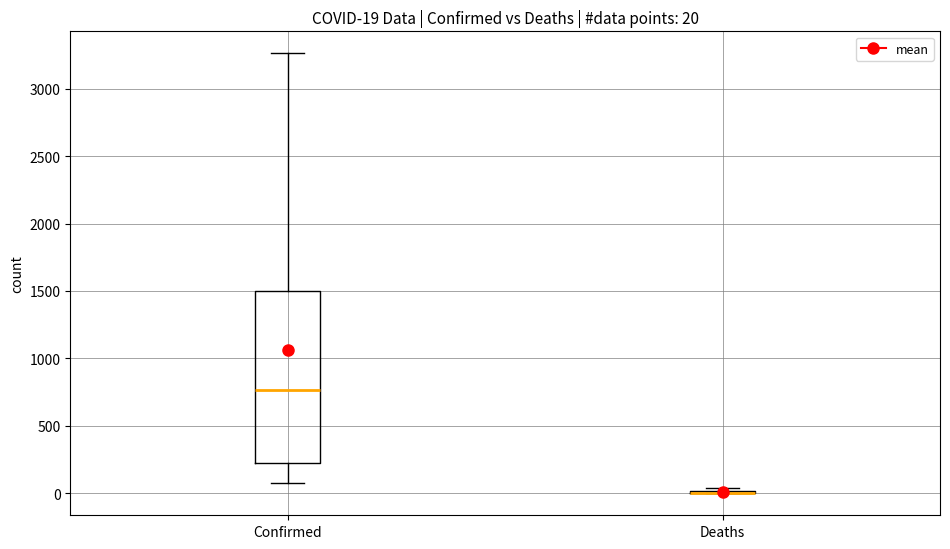

Comparing the boxes themselves (not the whiskers), which one is the tallest?

Confirmed